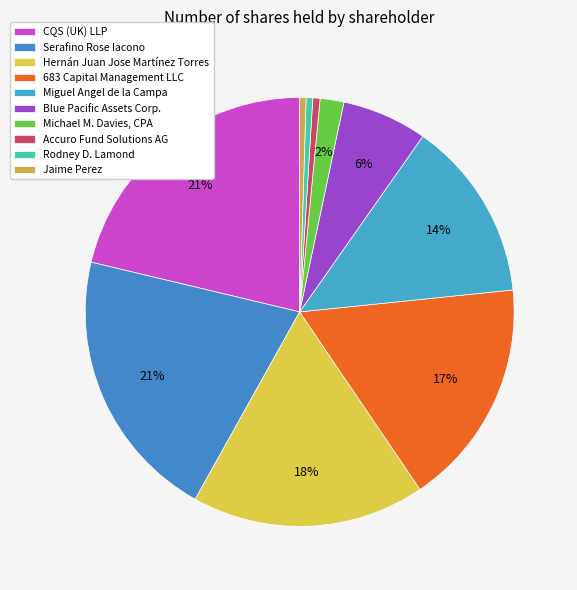

Is there a majority slice in this chart?

No